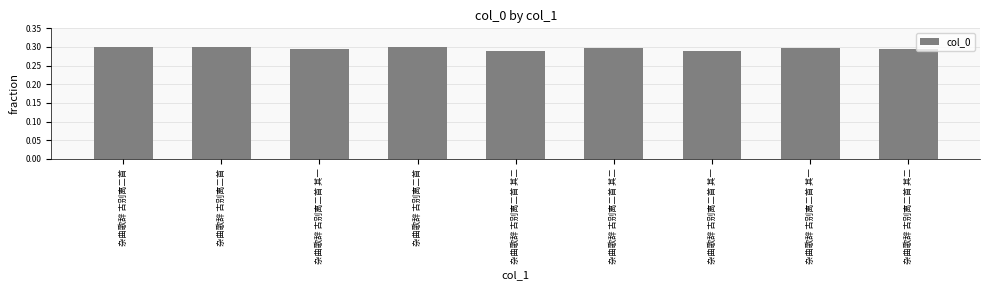

What is the minimum value shown in the chart?

0.3